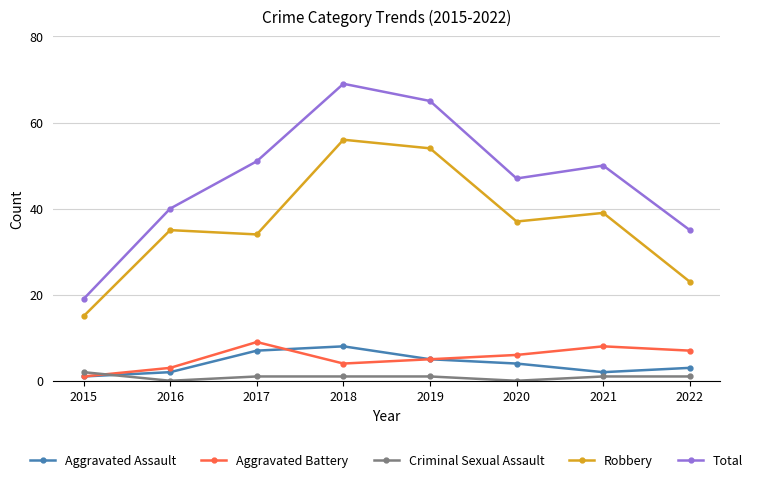

In Total, how many points are higher than both neighbors (excluding endpoints)?

2